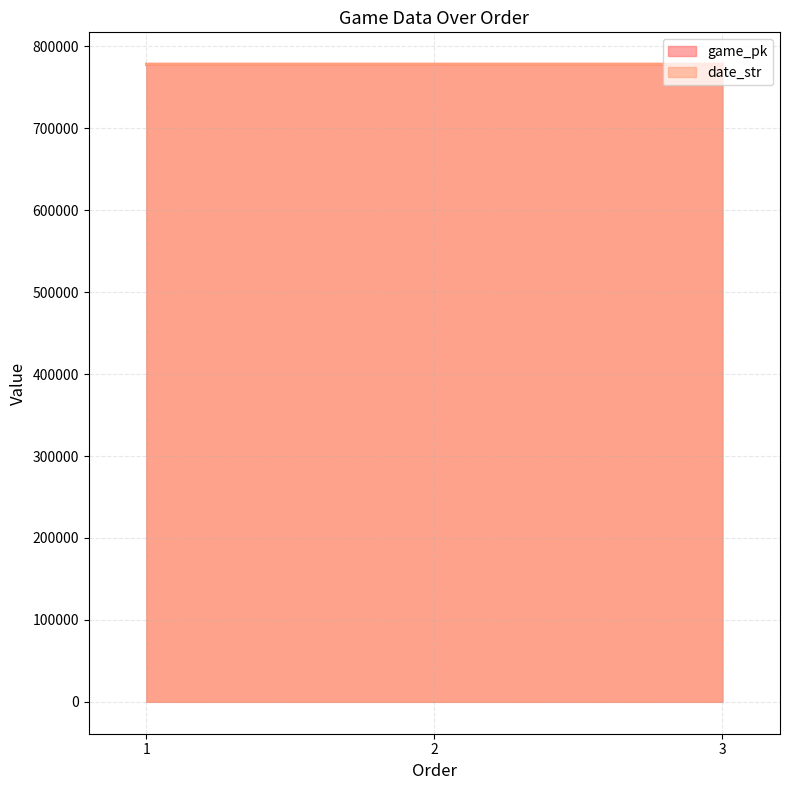

The game_pk series shows 778163.0 at 1. True or false?

True